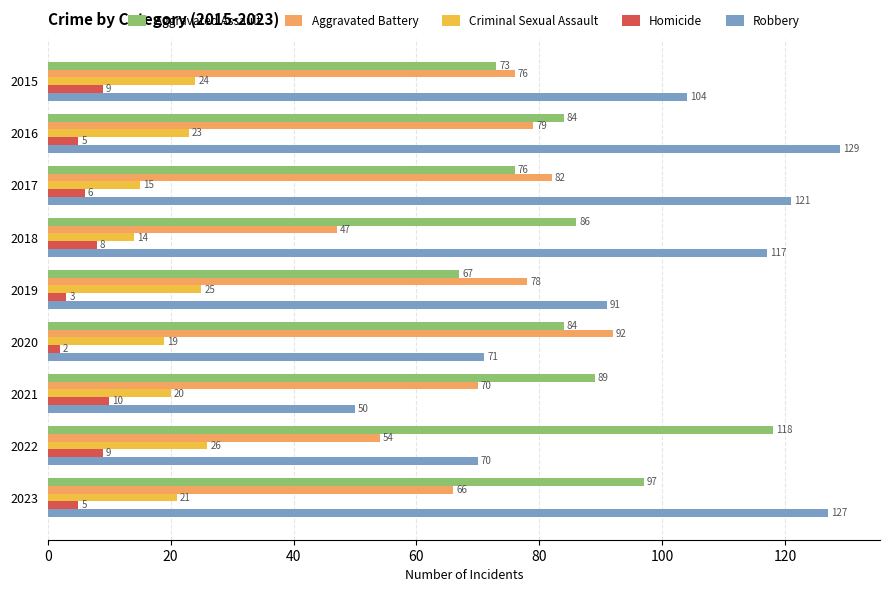

Which category has the highest value across all series?

2016